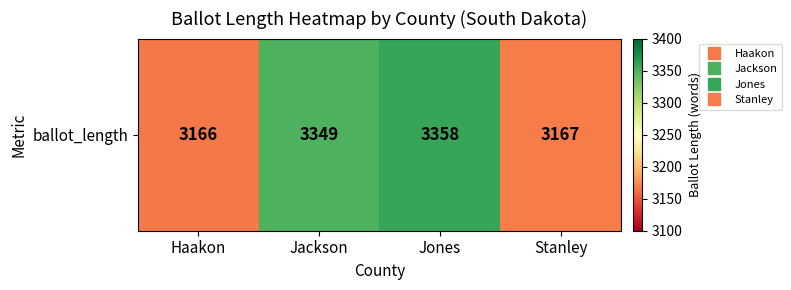

What is the ratio of the value at Haakon to the value at Jones?

0.9